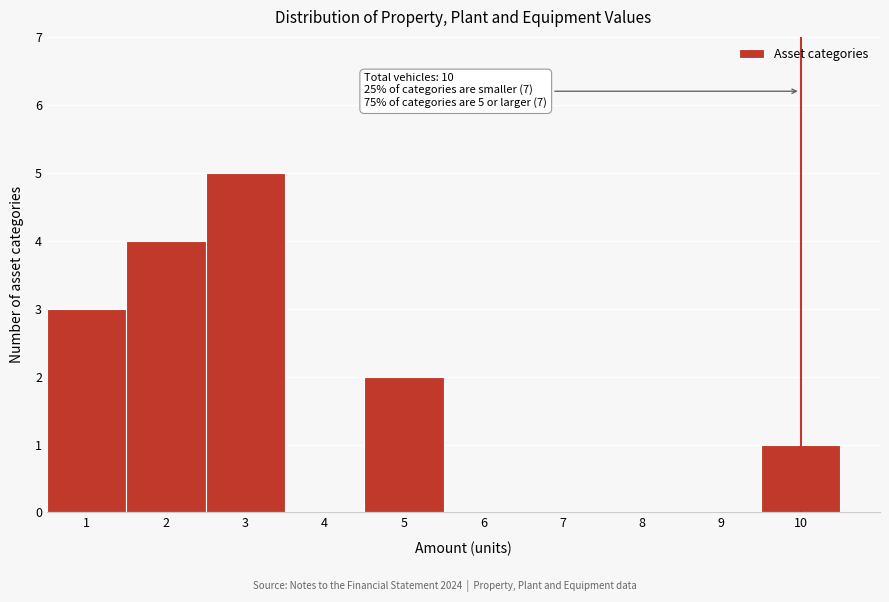

Which range on the x-axis has the tallest bar?

2.5 to 3.5